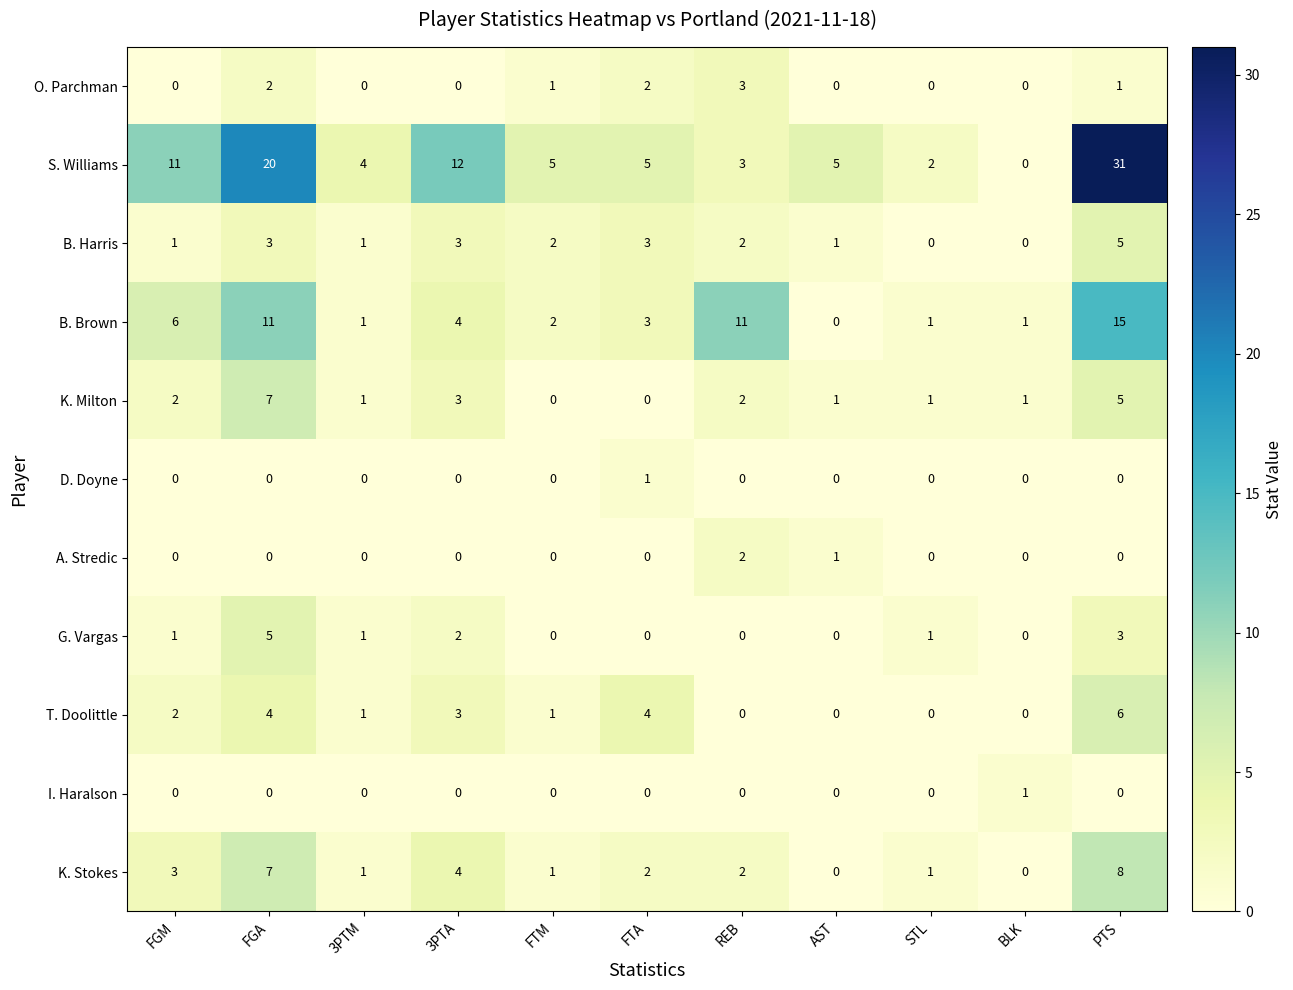

What is the difference between the maximum and minimum values in the K. Stokes series?

8